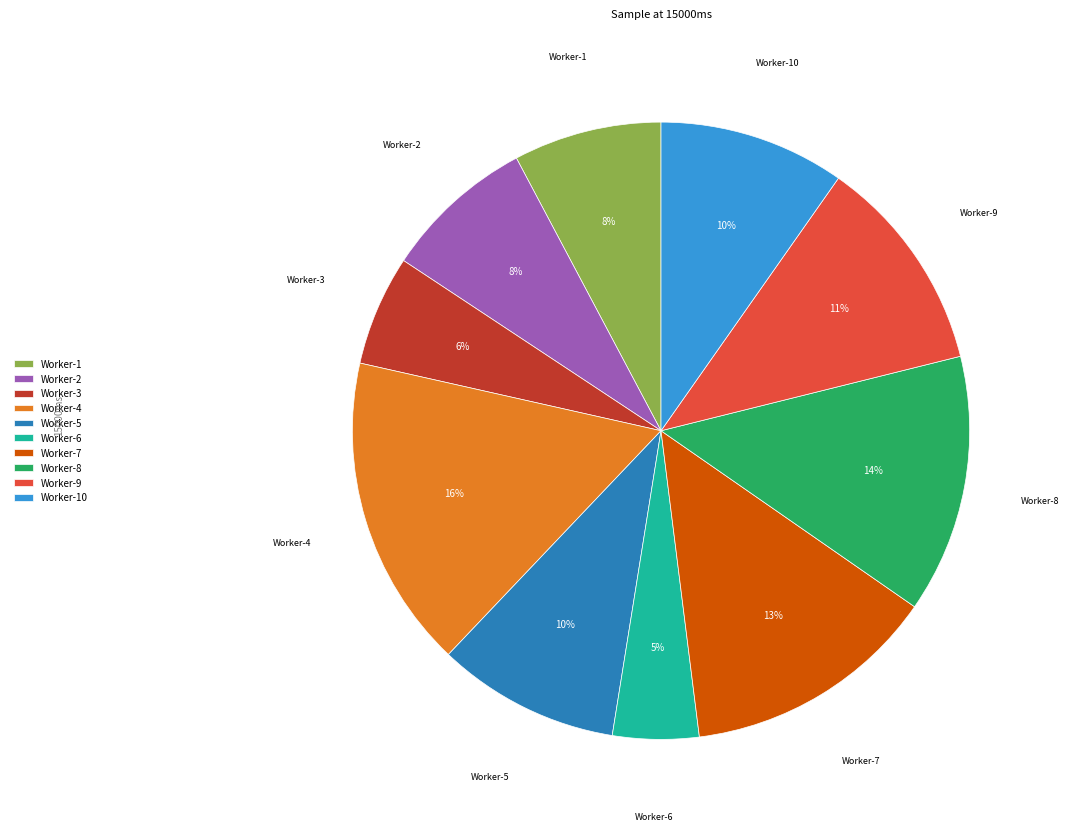

Is Worker-5 the majority of the pie?

No